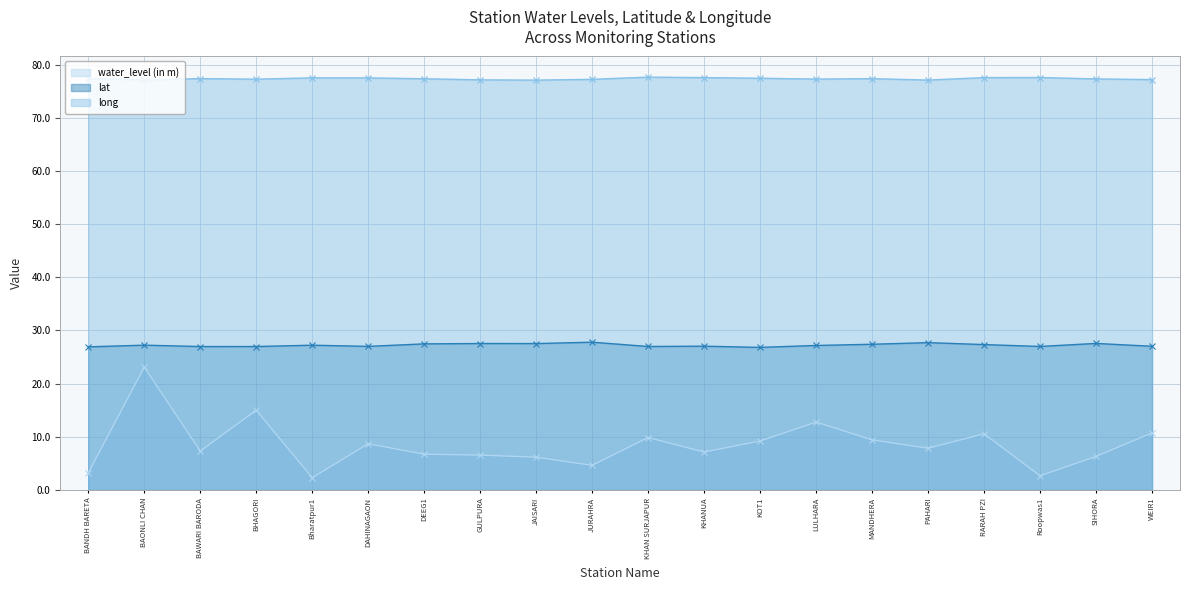

How many lines are shown in the chart?

3